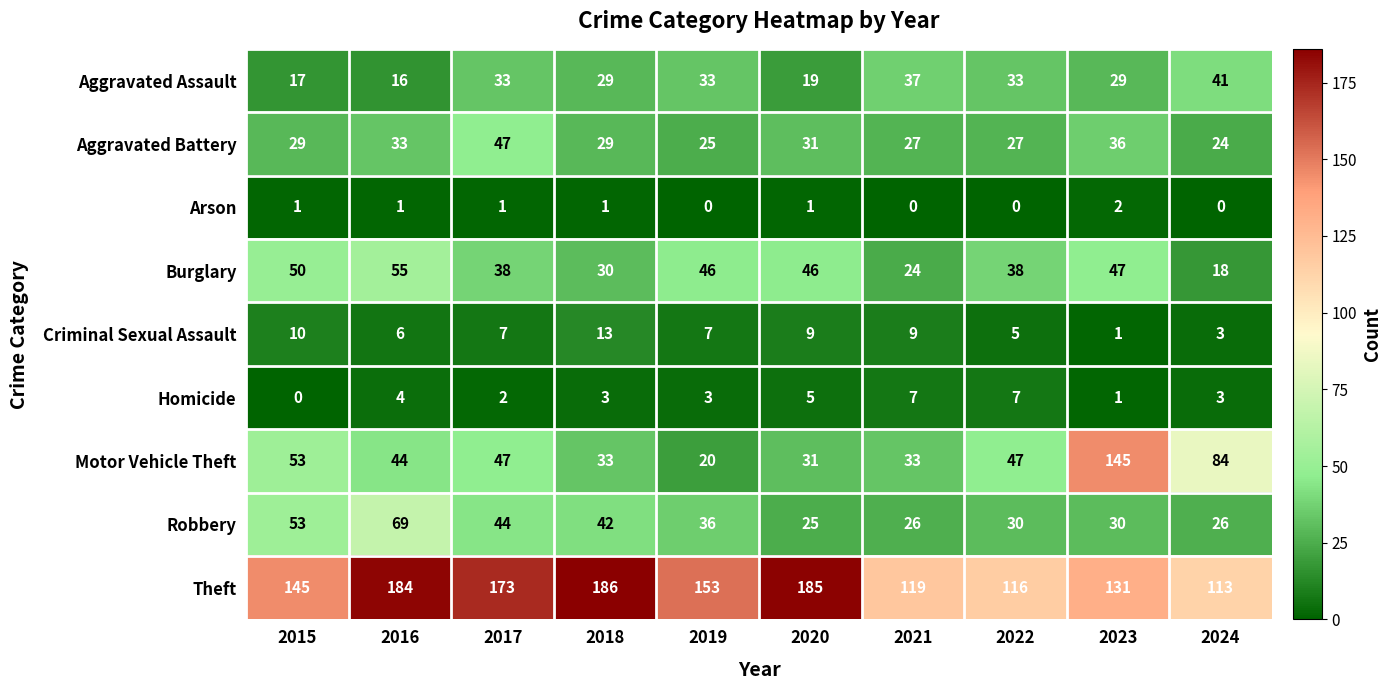

What is the average value of the Aggravated Battery series?

31